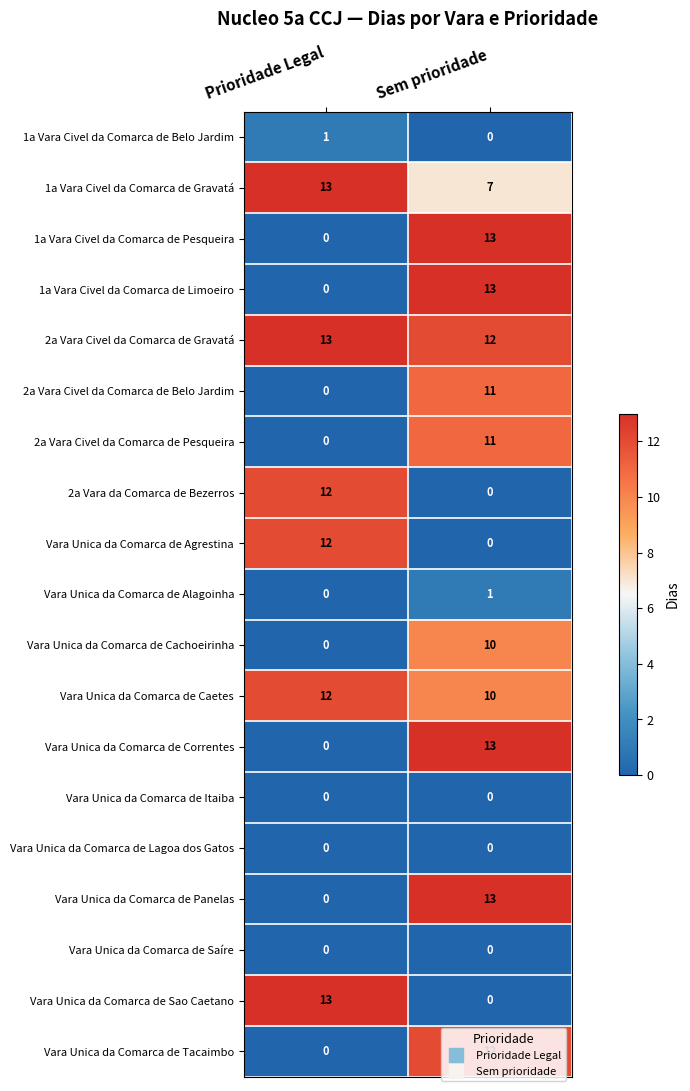

List the labels in order of 1a Vara Civel da Comarca de Gravatá value, smallest first.

Sem prioridade, Prioridade Legal